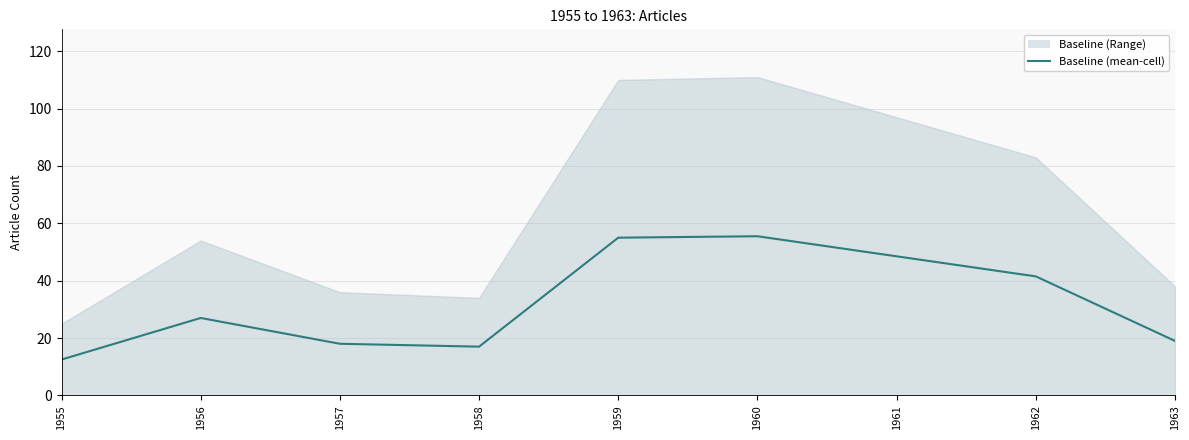

Reading right to left, extract all data points from this chart.

19.0	41.5	48.5	55.5	55.0	17.0	18.0	27.0	12.5